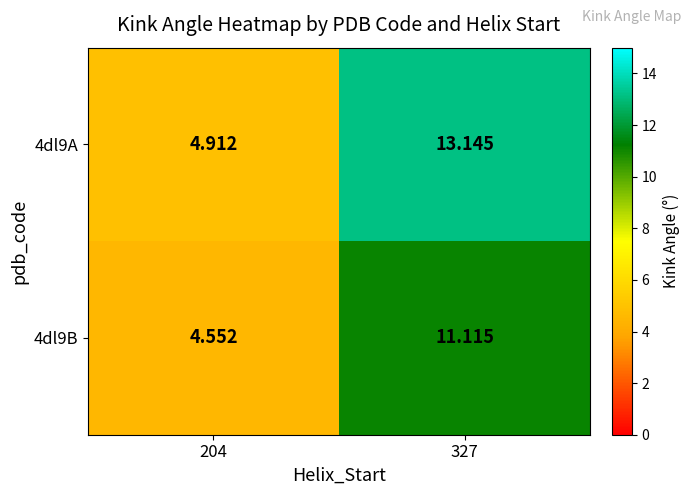

What is the total value across all series at 327?

24.3